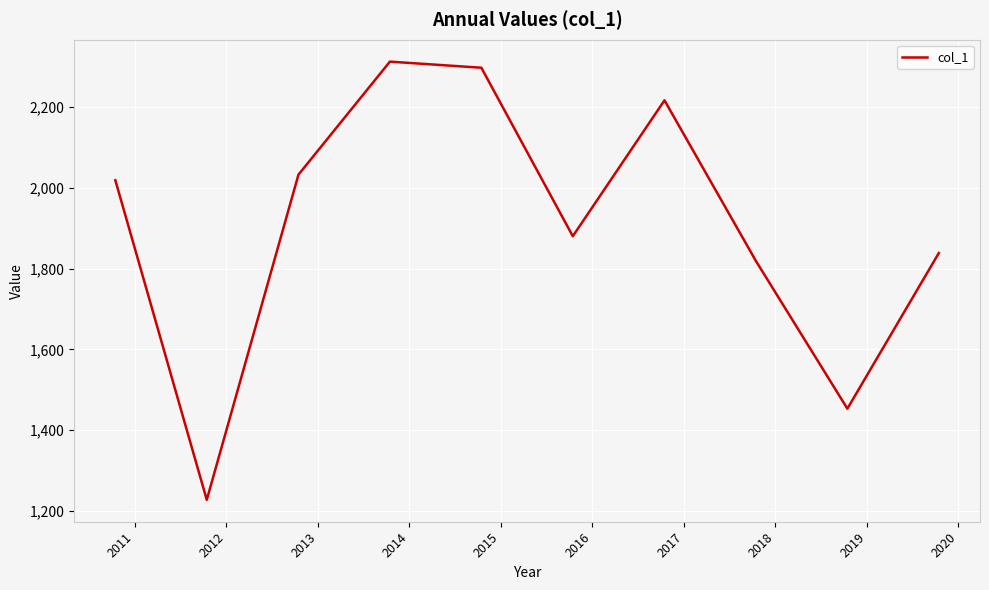

Reading right to left, transcribe all the data shown in this chart.

1838.5	1453.2	1818.8	2216.7	1880.2	2297.4	2312.5	2032.6	1227.5	2018.8